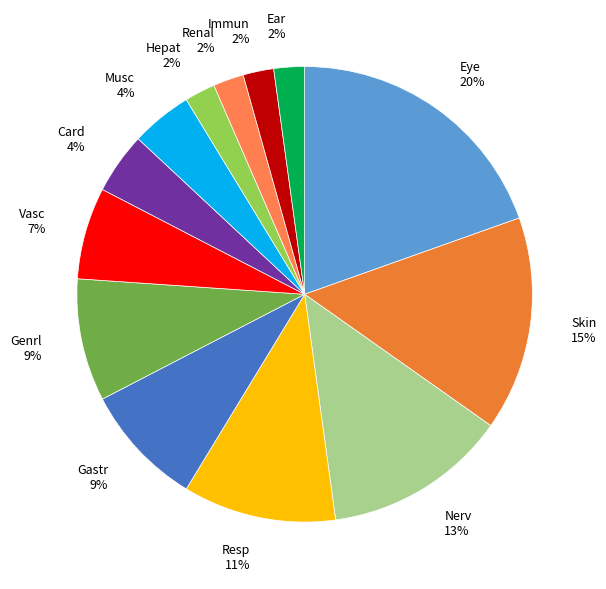

Is it true that Resp is 5% of the pie?

False